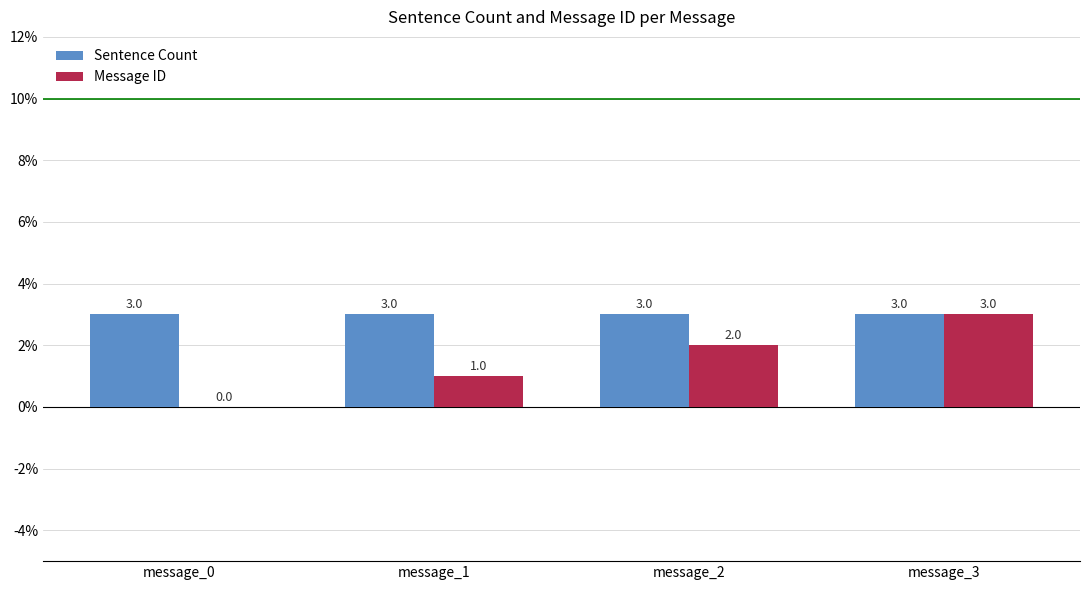

Read the Message ID value at message_3.

3